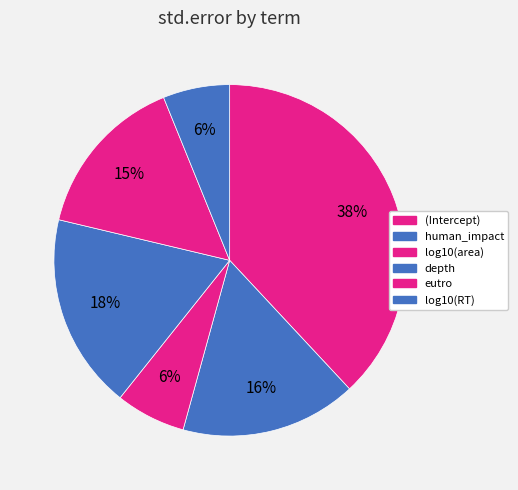

Is it true that log10(RT) is 1% of the pie?

False